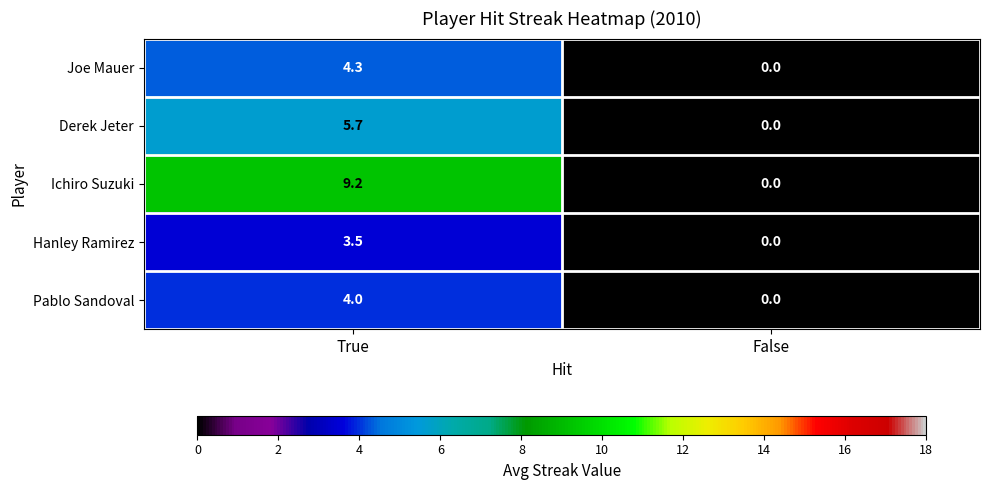

Which category has the highest value across all series?

True